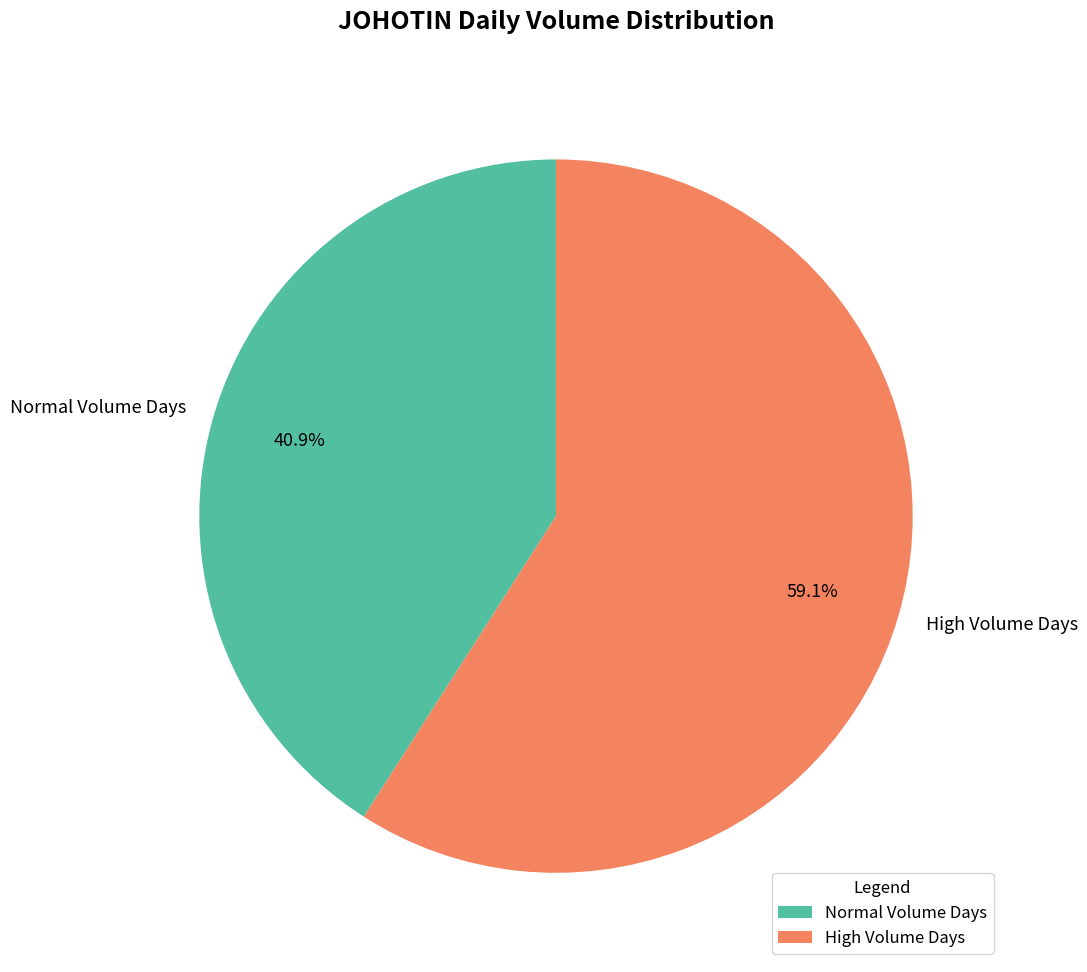

Rank the categories by value from highest to lowest.

High Volume Days, Normal Volume Days